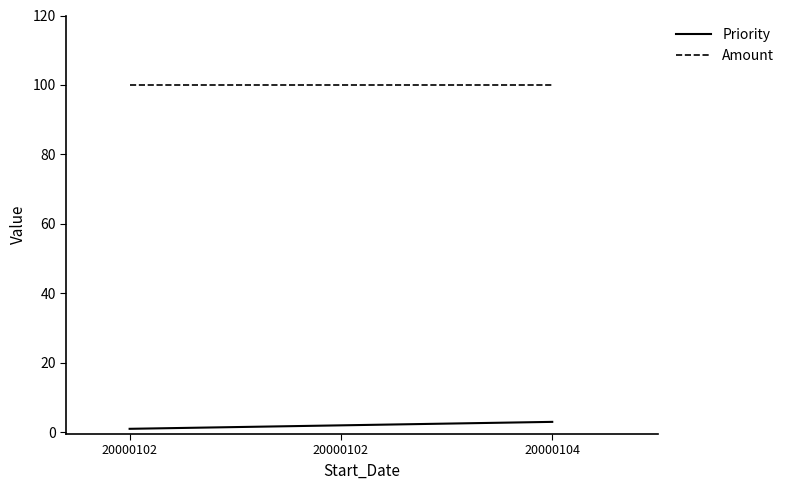

How many values in the Priority series are below 2?

1